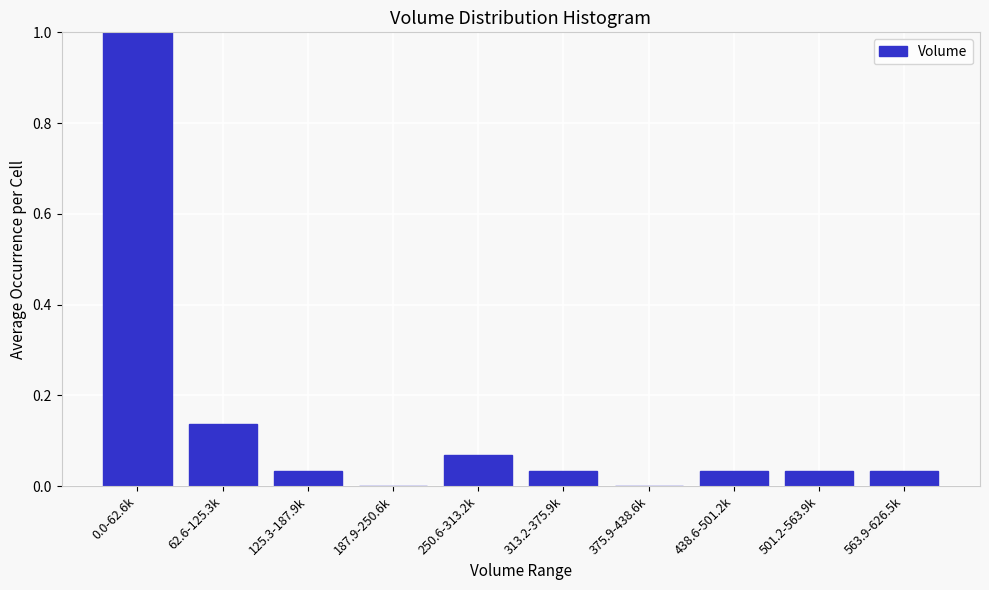

Between 501.2-563.9k and 250.6-313.2k, which is larger?

250.6-313.2k